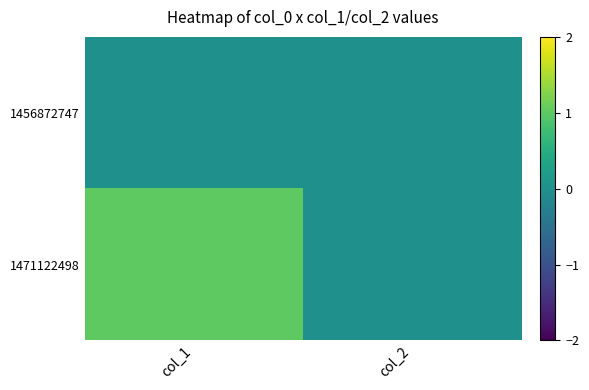

At how many categories does at least one series exceed 0?

1